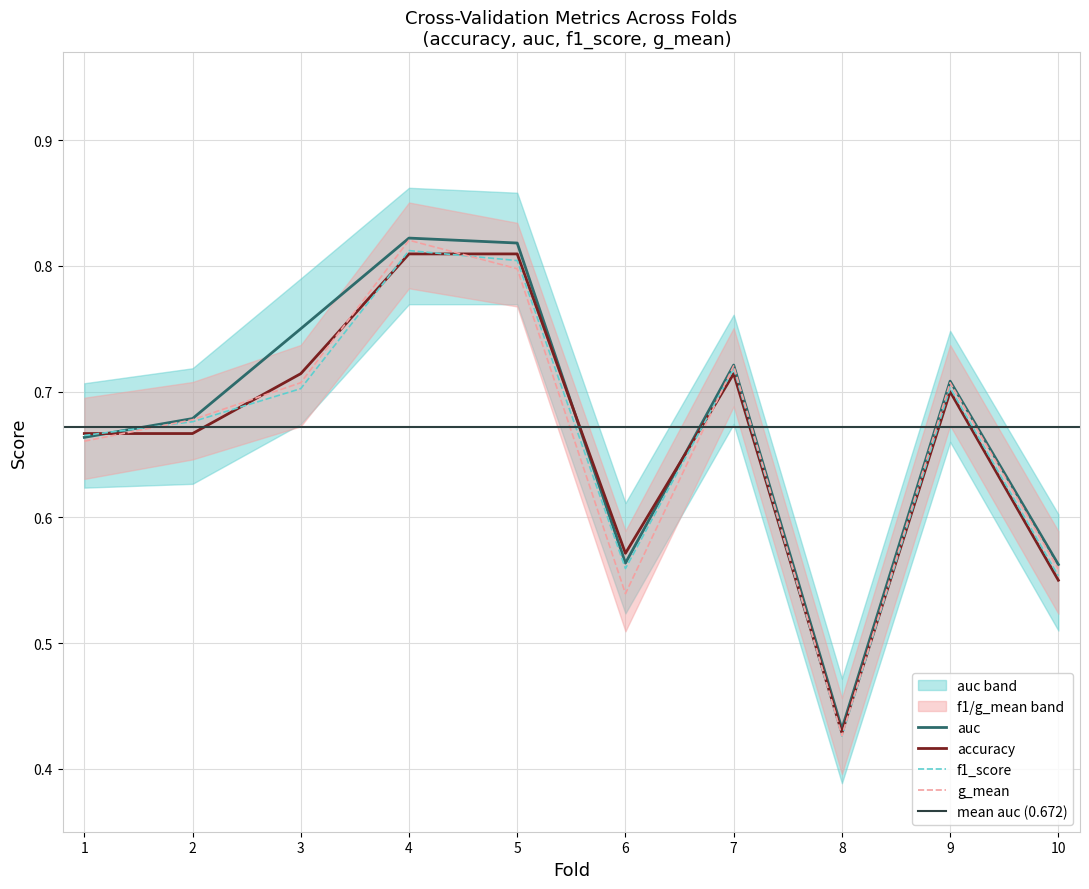

Is it true that f1_score equals 0.9 at 10?

False